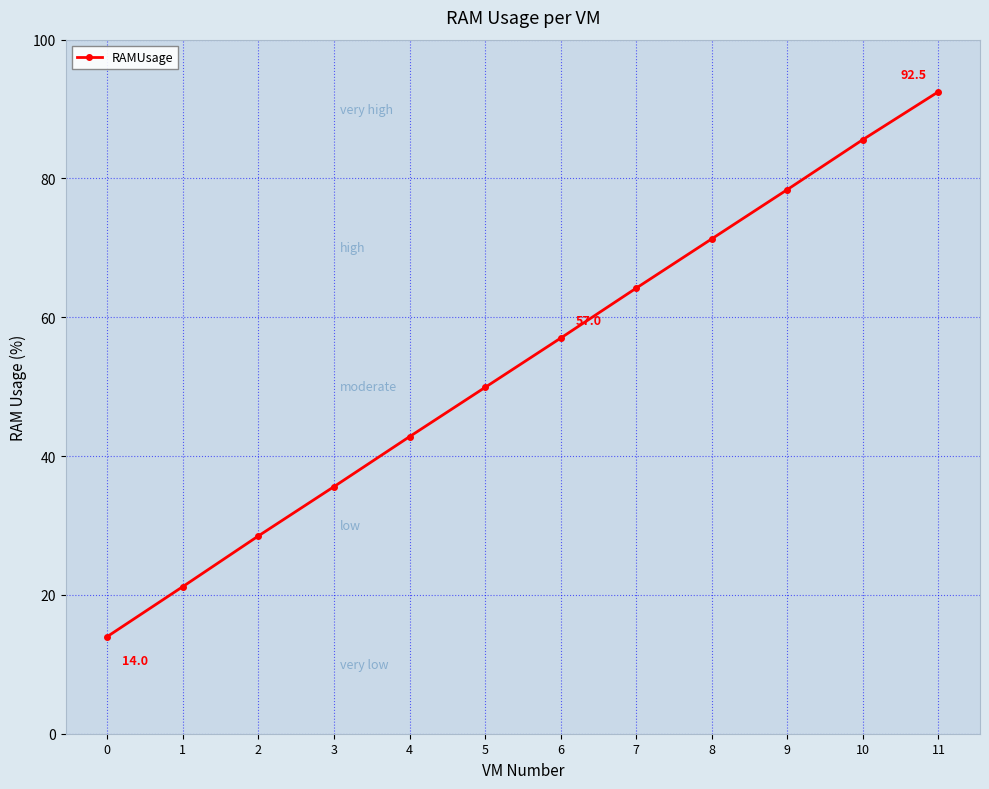

What is the change in value from 3 to 6?

+21.4